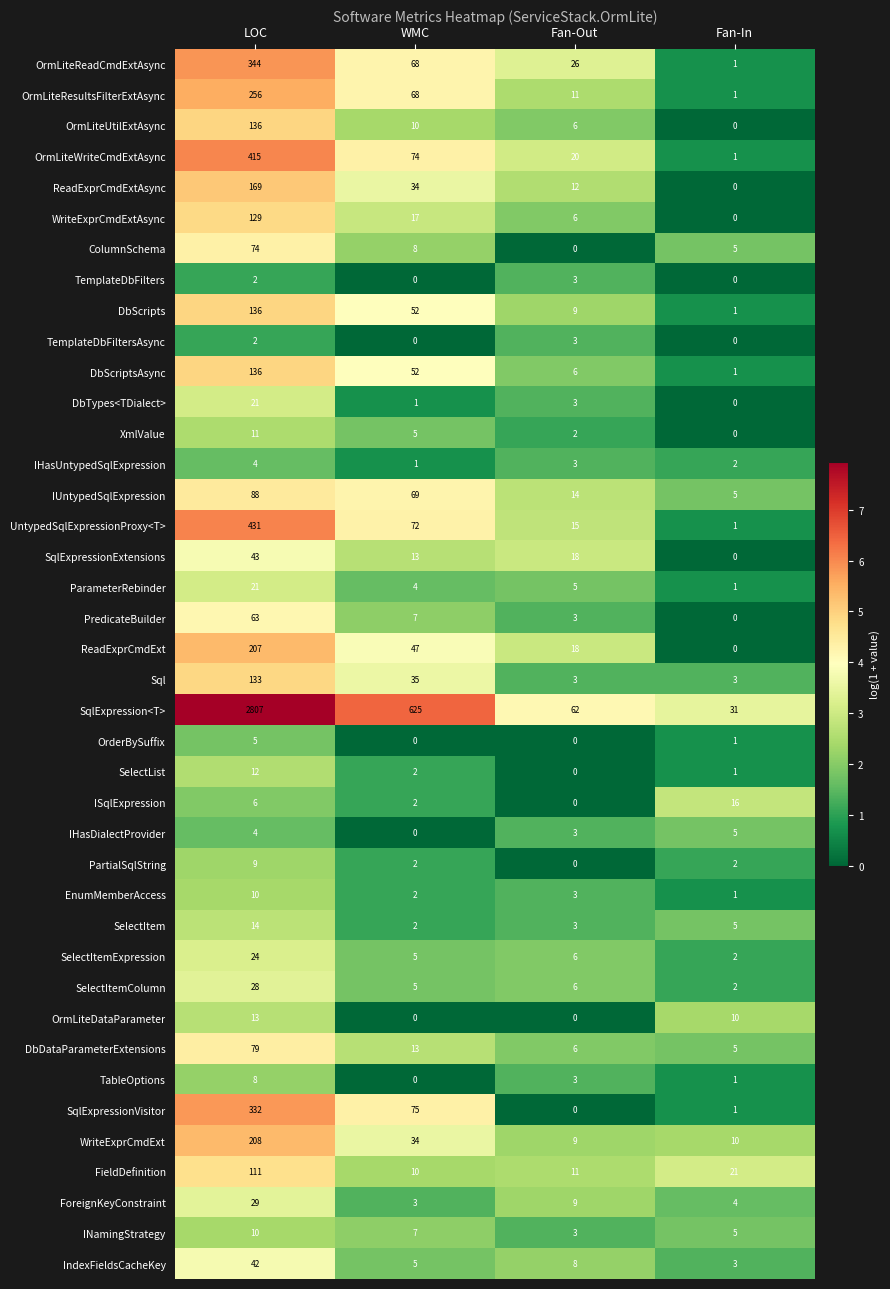

What is the average value of the PartialSqlString series?

3